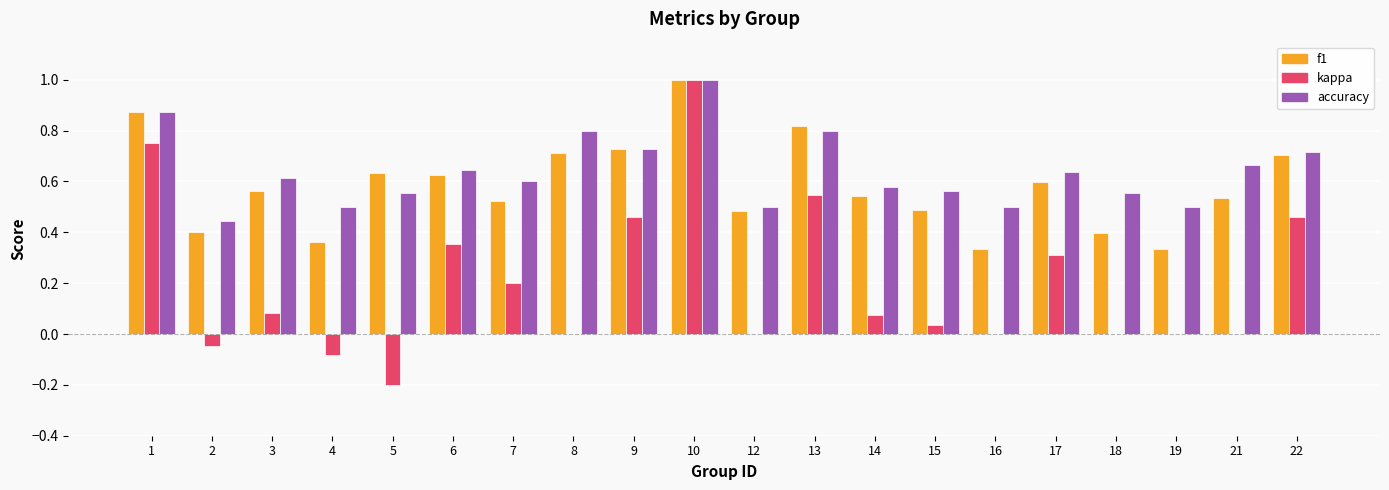

Is it true that f1 equals 0.7 at 22?

True